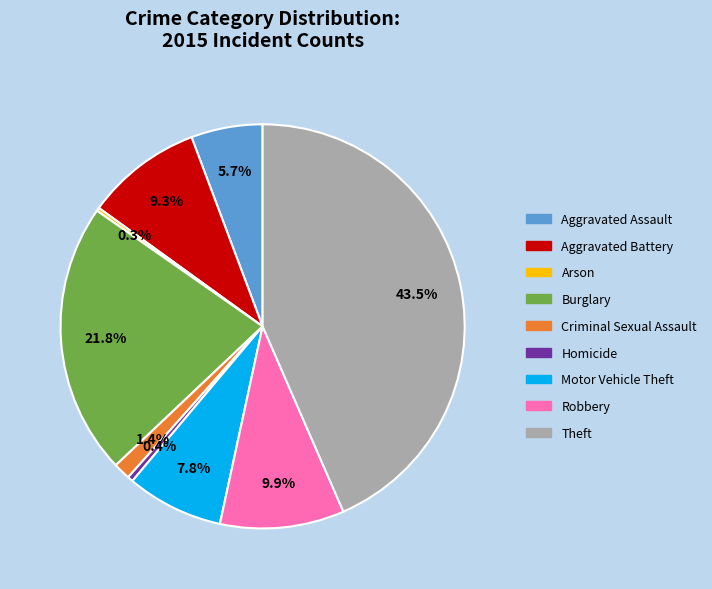

Does any single category account for the majority?

No